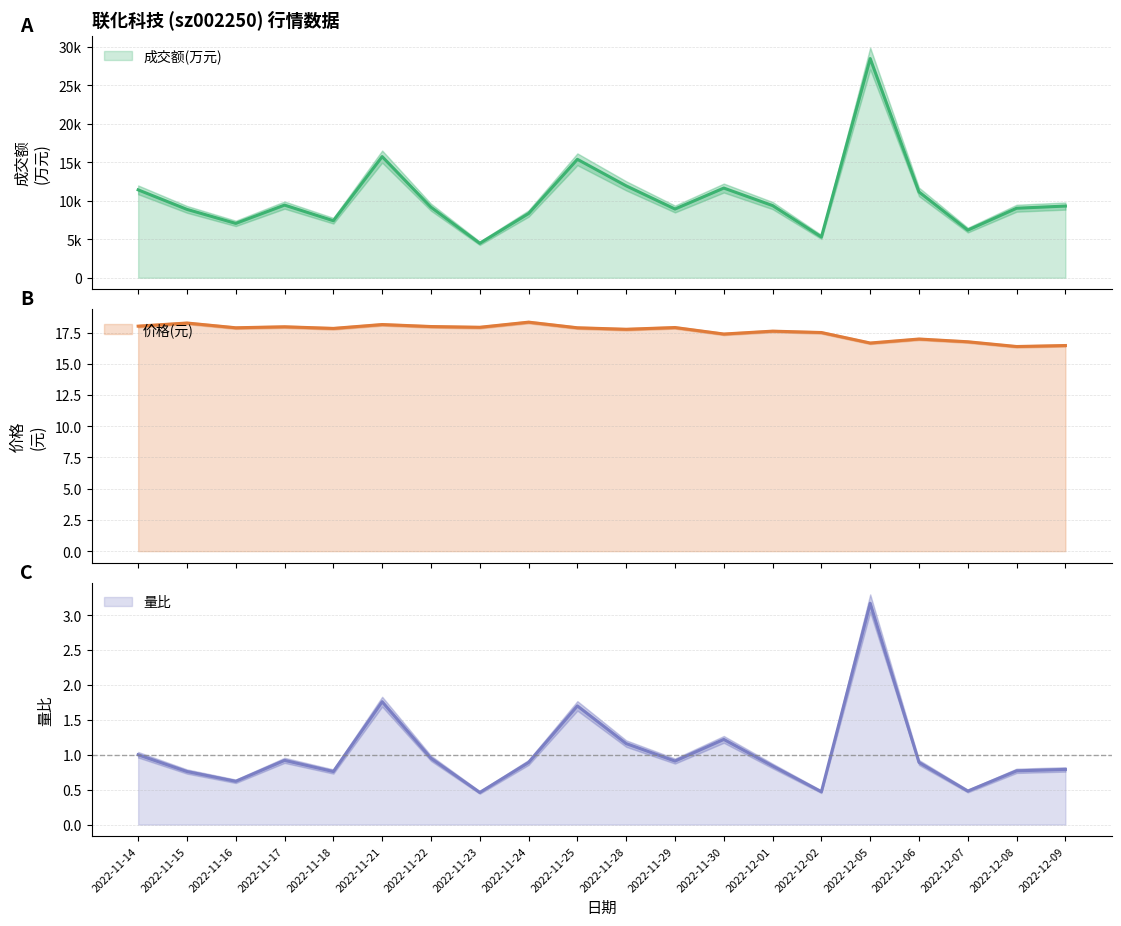

How many lines are shown in the chart?

3